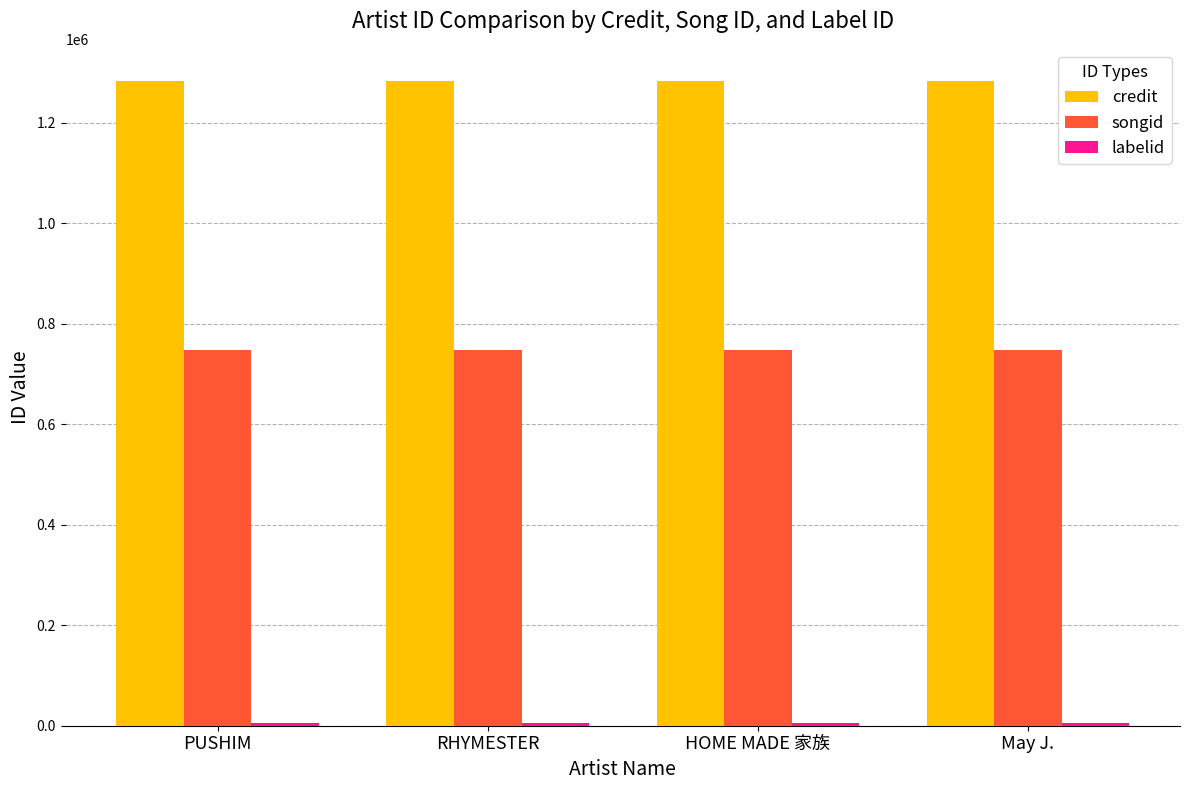

What is the label of the 2nd bar from the right?

HOME MADE 家族